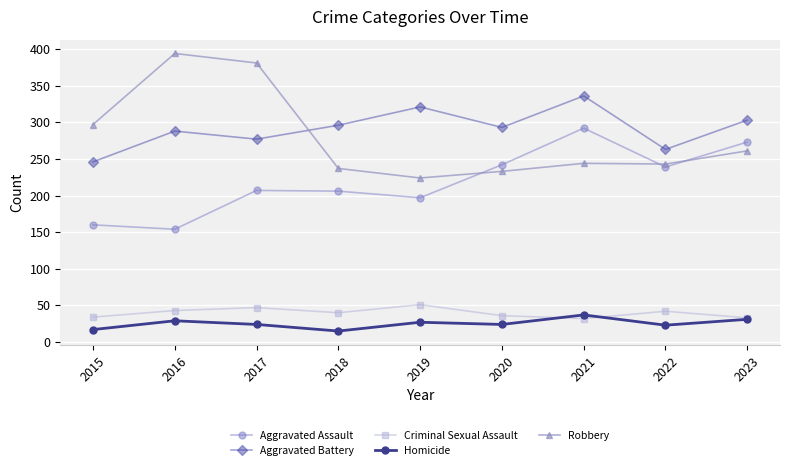

What is the sum of the Homicide values at 2018 and 2015?

32